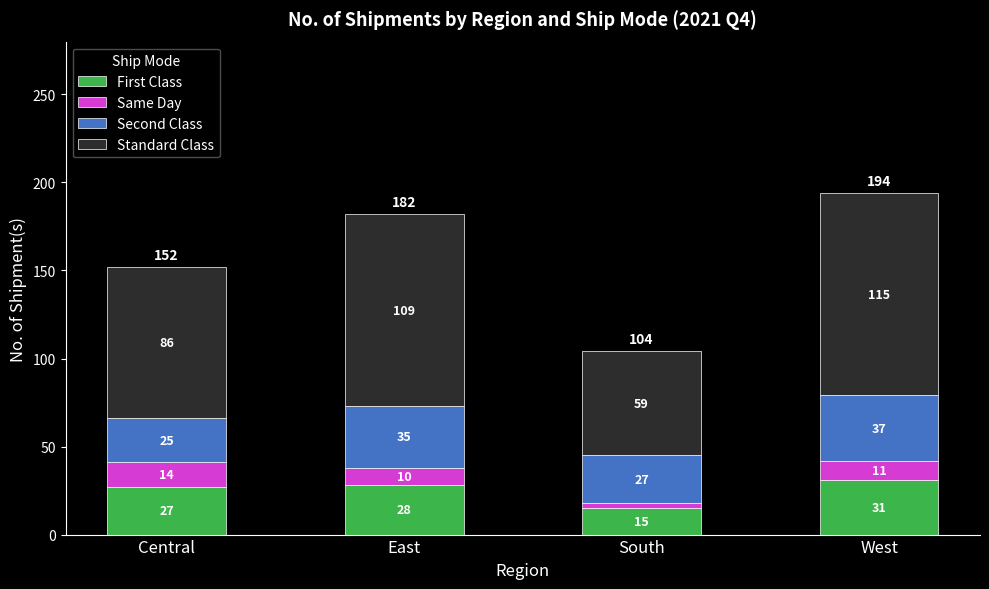

True or false: First Class has a value of 15 at South.

True